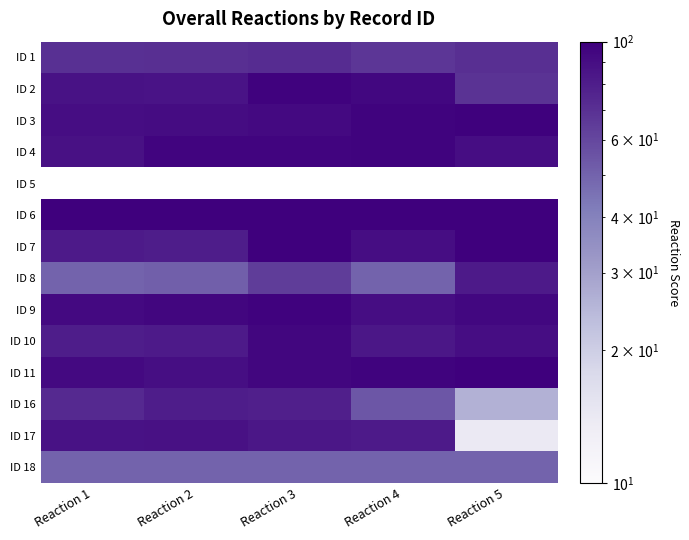

Is it true that ID 9 equals 61.8 at Reaction 5?

False